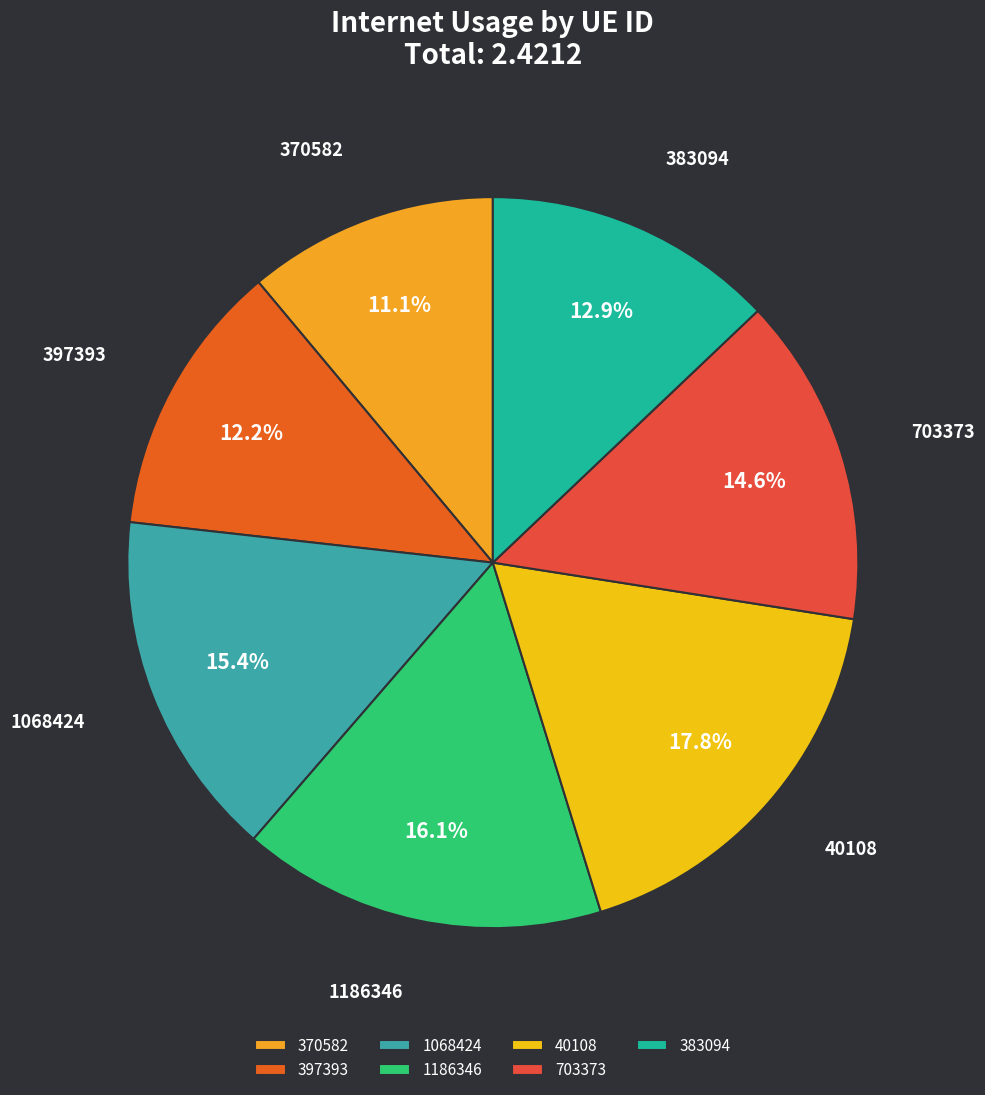

To the nearest percent, what is the difference between the largest and smallest slice percentages?

7%